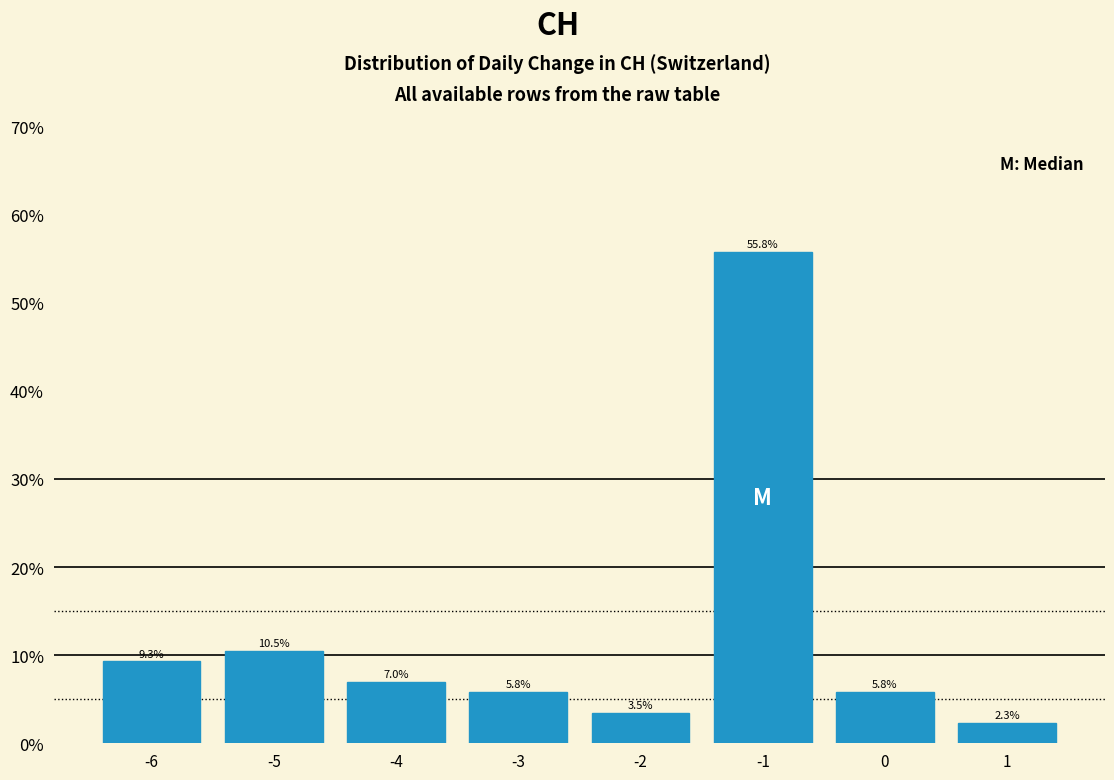

Reading right to left, what are all the values shown in this chart?

1=2.3	0=5.8	-1=55.8	-2=3.5	-3=5.8	-4=7.0	-5=10.5	-6=9.3